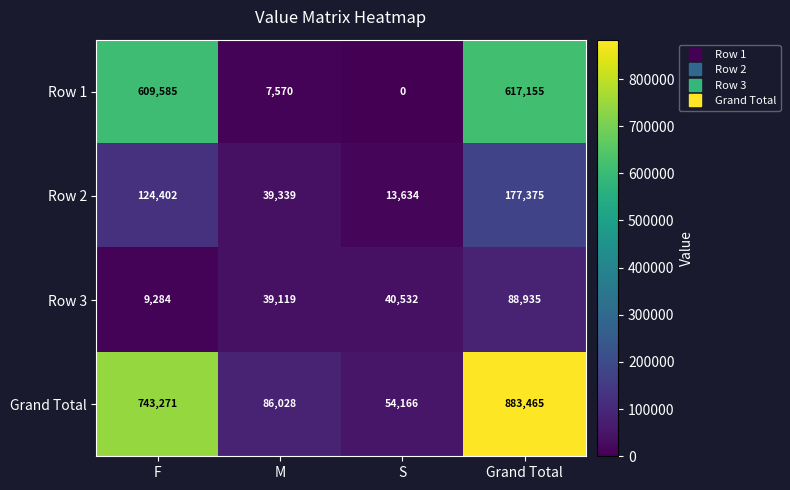

At S, list the series in order from smallest to largest.

Row 1, Row 2, Row 3, Grand Total